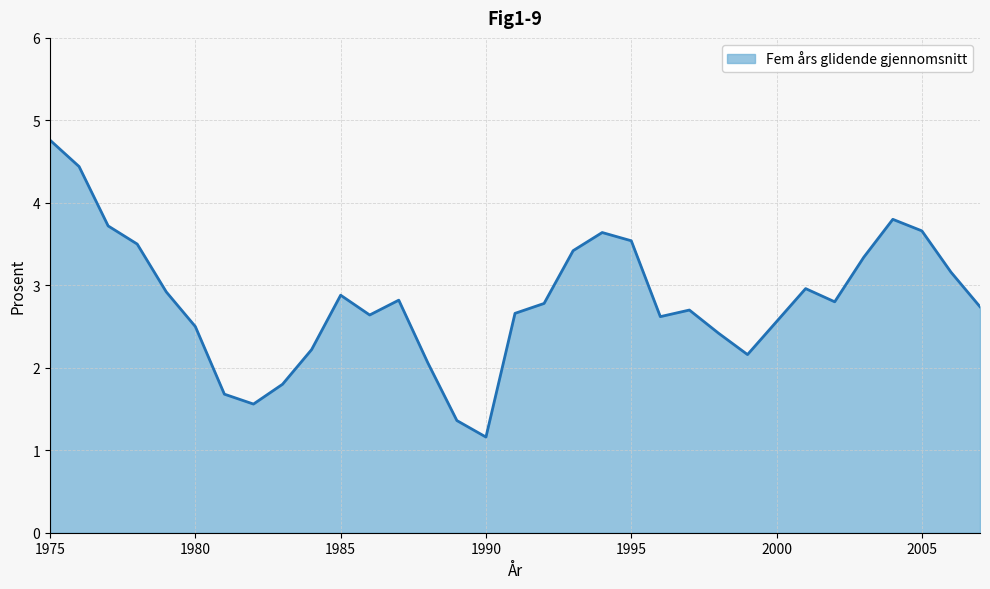

What is the greatest value displayed?

4.8